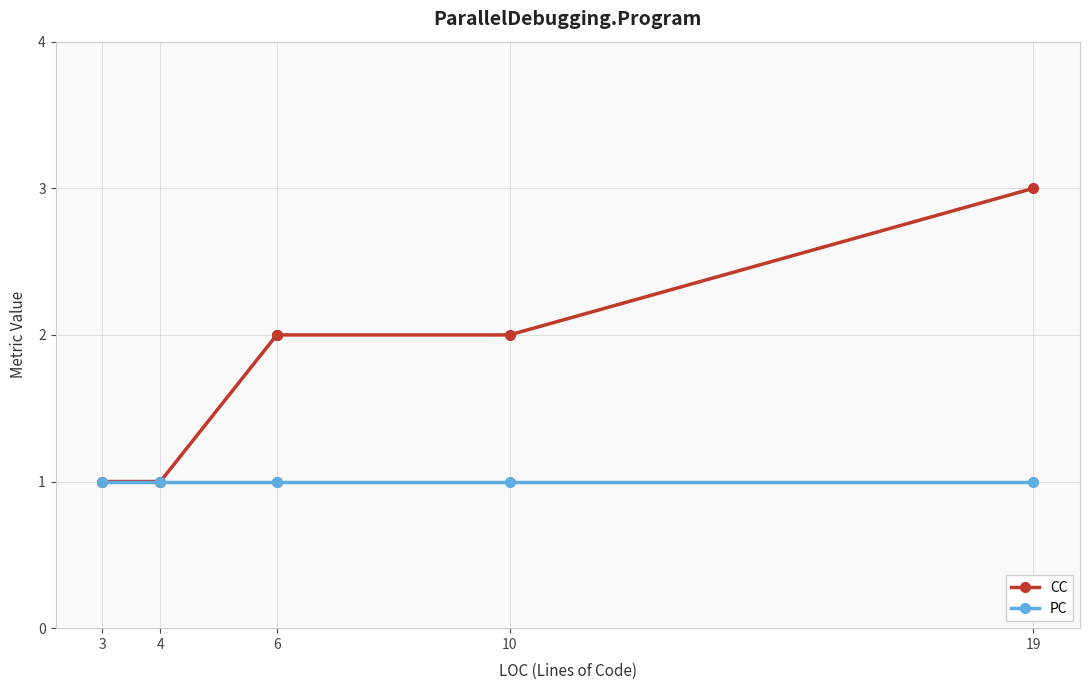

Between 4 and 19, which series saw the biggest shift?

CC